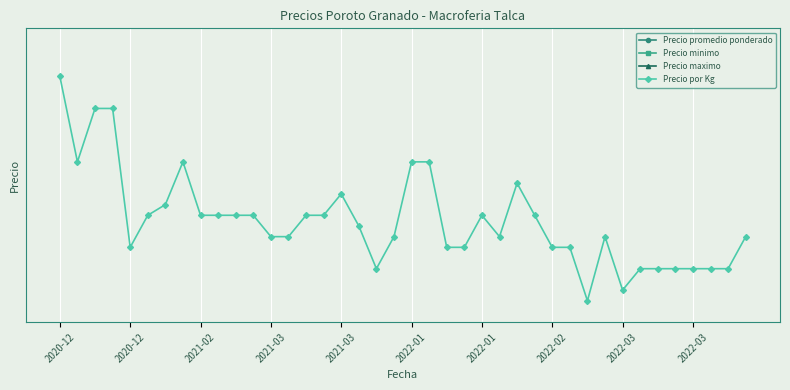

True or false: Precio maximo and Precio promedio ponderado intersect in this chart.

False